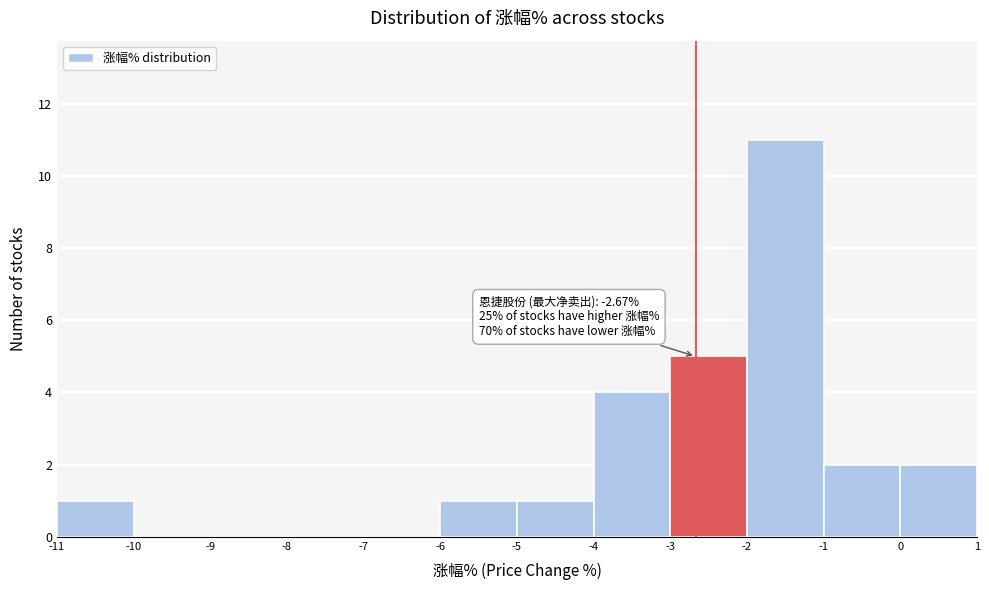

Over which range of the x-axis is the bar tallest?

-2 to -1